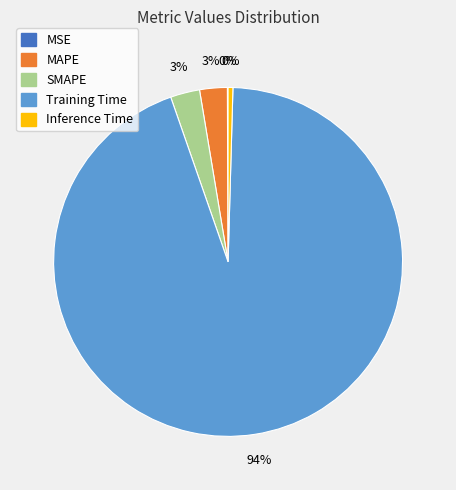

True or false: SMAPE accounts for 3% of the total.

True